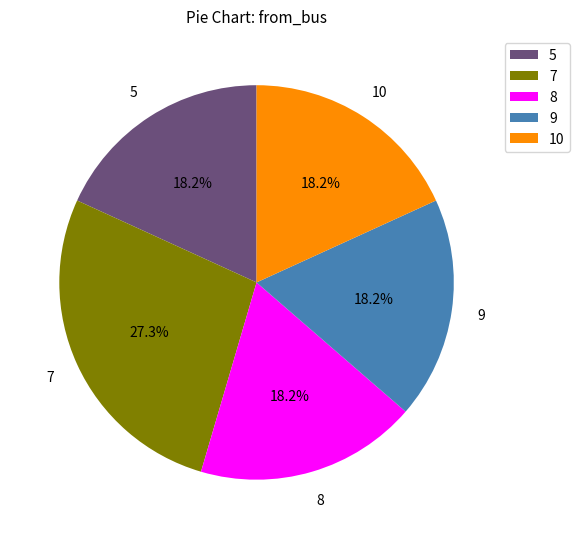

Does any single category account for the majority?

No